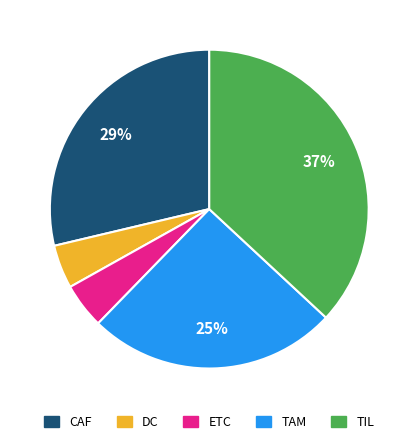

Which has a higher value, DC or CAF?

CAF